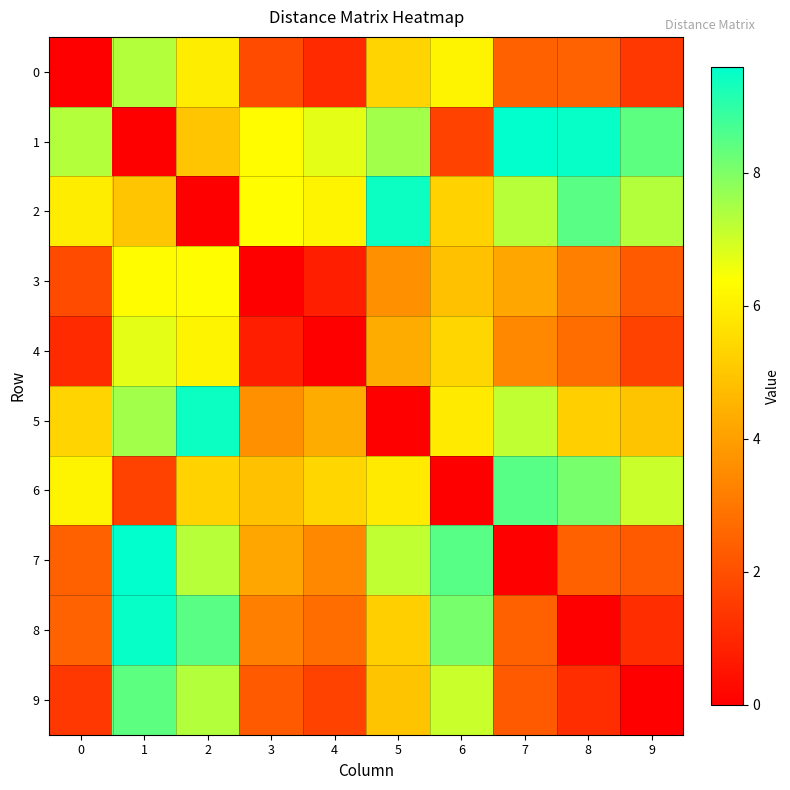

Reading right to left, what are all the values shown in this chart?

0: 9=1.4	8=2.5	7=2.4	6=6.1	5=5.3	4=1.1	3=1.9	2=6.0	1=7.3	0=0.0
1: 9=8.4	8=9.5	7=9.6	6=1.7	5=7.5	4=6.7	3=6.3	2=5.0	1=0.0	0=7.3
2: 9=7.3	8=8.4	7=7.3	6=5.3	5=9.4	4=6.1	3=6.3	2=0.0	1=5.0	0=6.0
3: 9=2.3	8=3.2	7=4.2	6=4.9	5=3.6	4=0.8	3=0.0	2=6.3	1=6.3	0=1.9
4: 9=1.7	8=2.8	7=3.4	6=5.4	5=4.3	4=0.0	3=0.8	2=6.1	1=6.7	0=1.1
5: 9=4.9	8=5.2	7=7.2	6=5.9	5=0.0	4=4.3	3=3.6	2=9.4	1=7.5	0=5.3
6: 9=7.0	8=8.1	7=8.5	6=0.0	5=5.9	4=5.4	3=4.9	2=5.3	1=1.7	0=6.1
7: 9=2.3	8=2.4	7=0.0	6=8.5	5=7.2	4=3.4	3=4.2	2=7.3	1=9.6	0=2.4
8: 9=1.1	8=0.0	7=2.4	6=8.1	5=5.2	4=2.8	3=3.2	2=8.4	1=9.5	0=2.5
9: 9=0.0	8=1.1	7=2.3	6=7.0	5=4.9	4=1.7	3=2.3	2=7.3	1=8.4	0=1.4